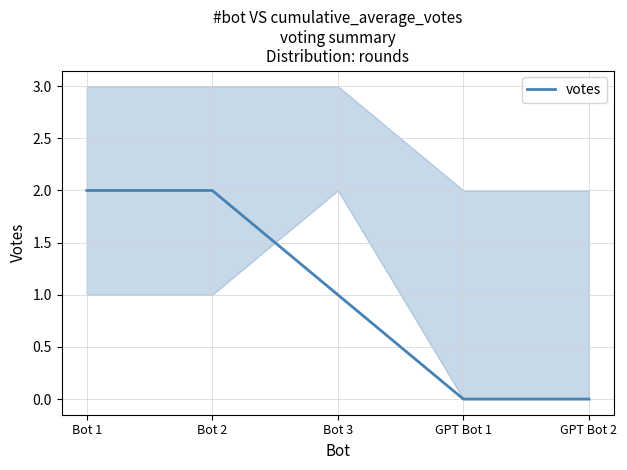

Is it true that the value at Bot 1 is 2?

True